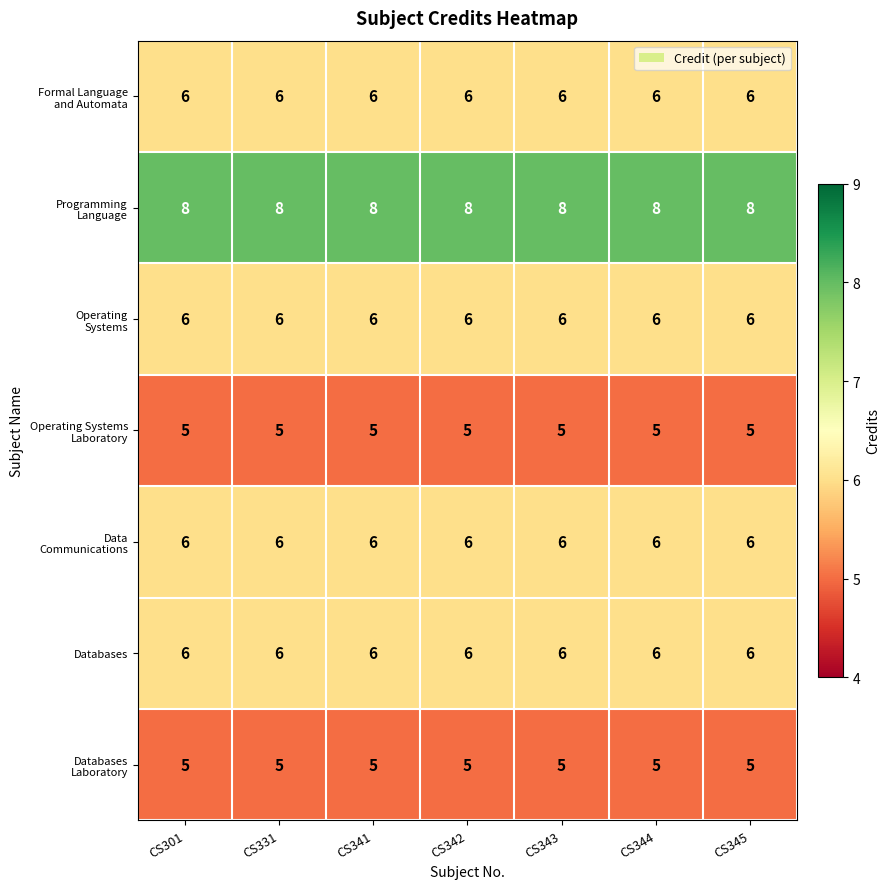

What is the total value across all series at CS342?

42